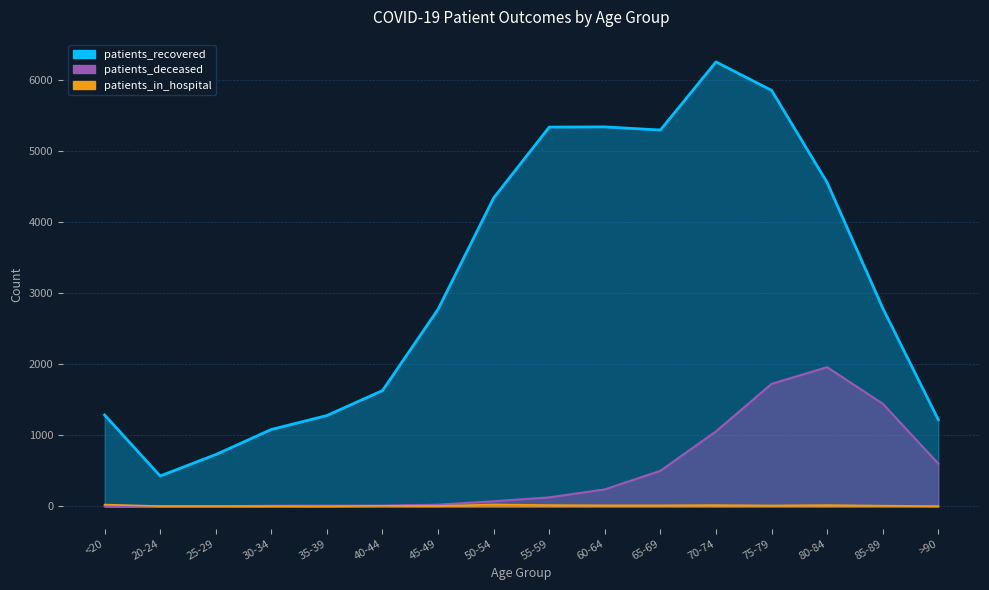

What is the label of the 2nd point from the right?

85-89